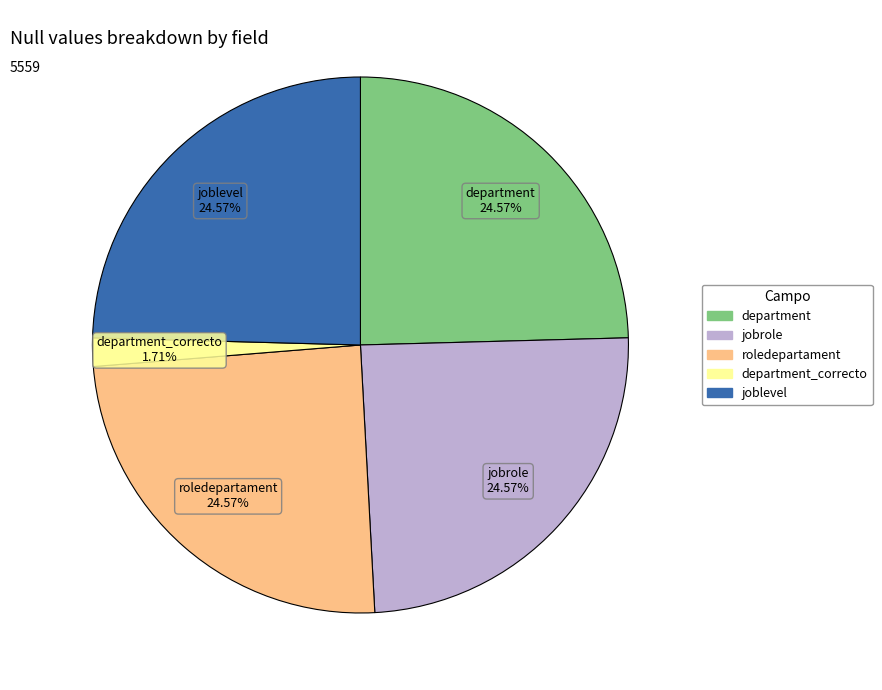

Is there a majority slice in this chart?

No